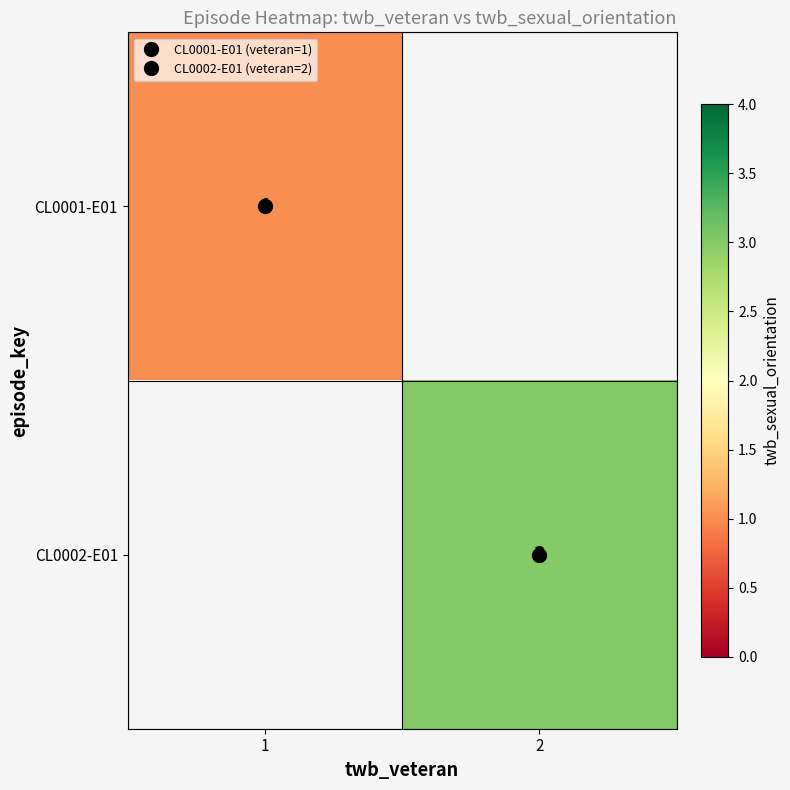

At how many categories does at least one series exceed 2?

1